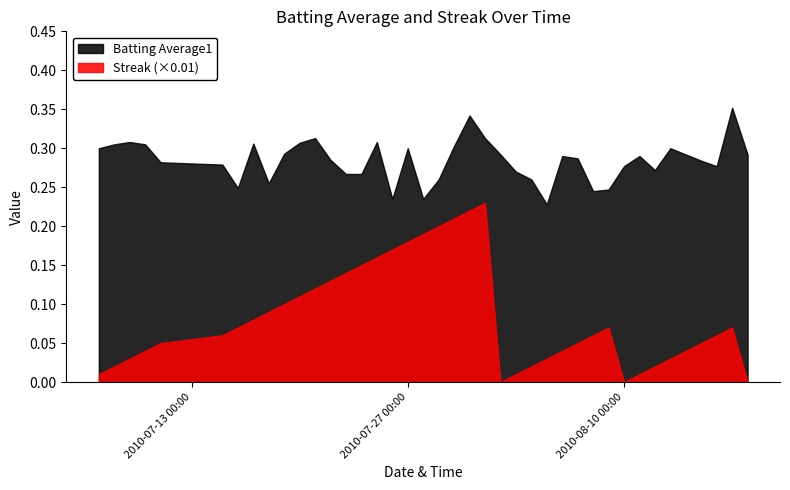

Read the Streak value at 28.

5.0